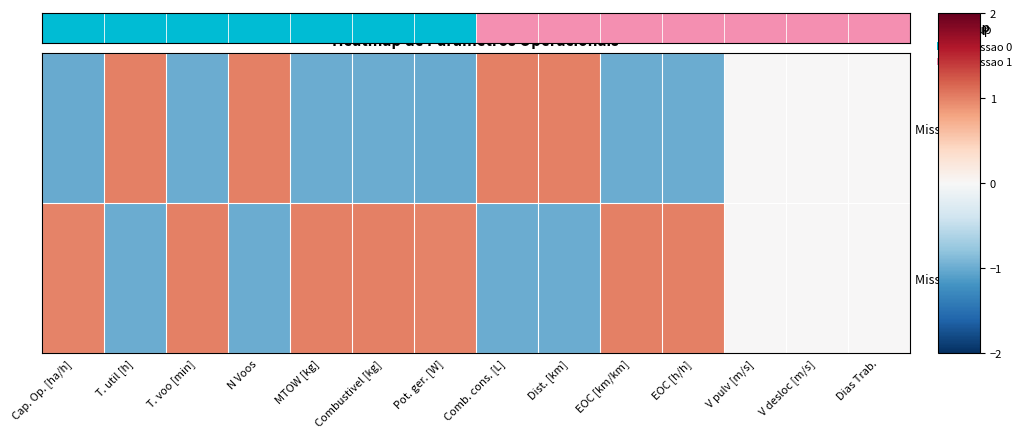

Which category has the lowest value across all series?

T. util [h]